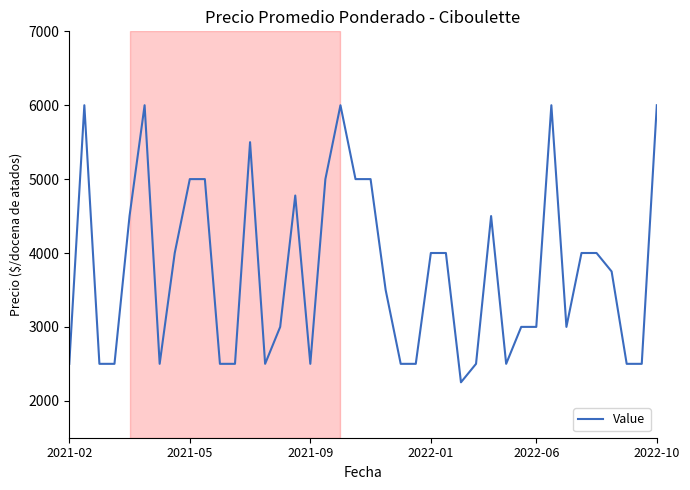

What is the minimum value shown in the chart?

2250